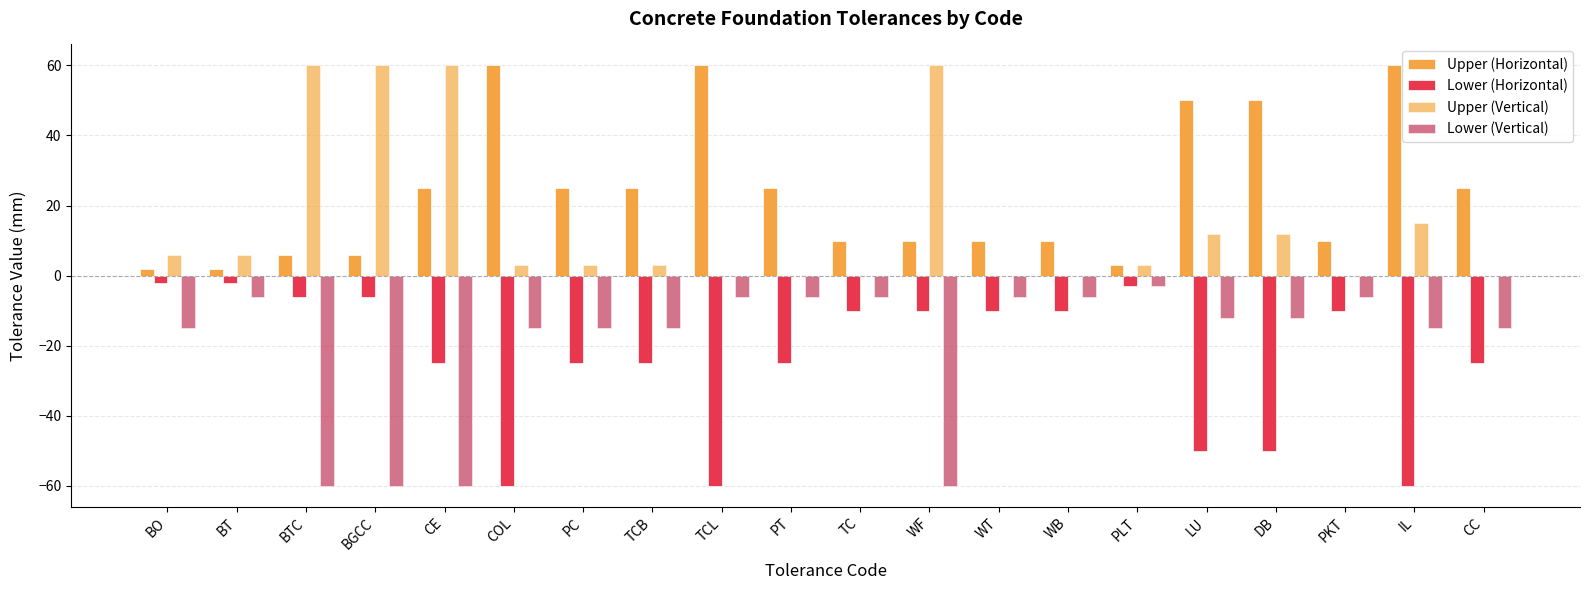

Is the value of Lower (Horizontal) at CC greater than the value of Lower (Vertical) at TC?

No